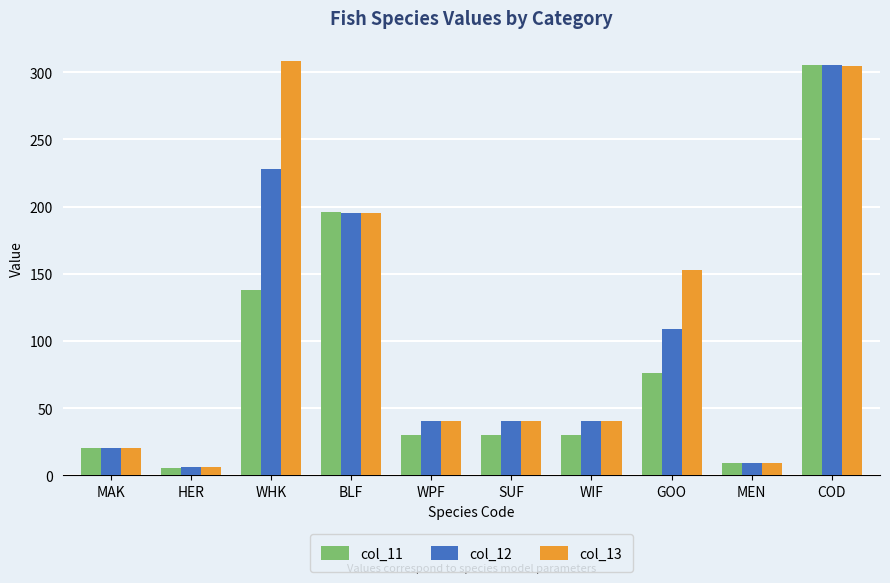

Where does the col_12 series first go above 40?

WHK